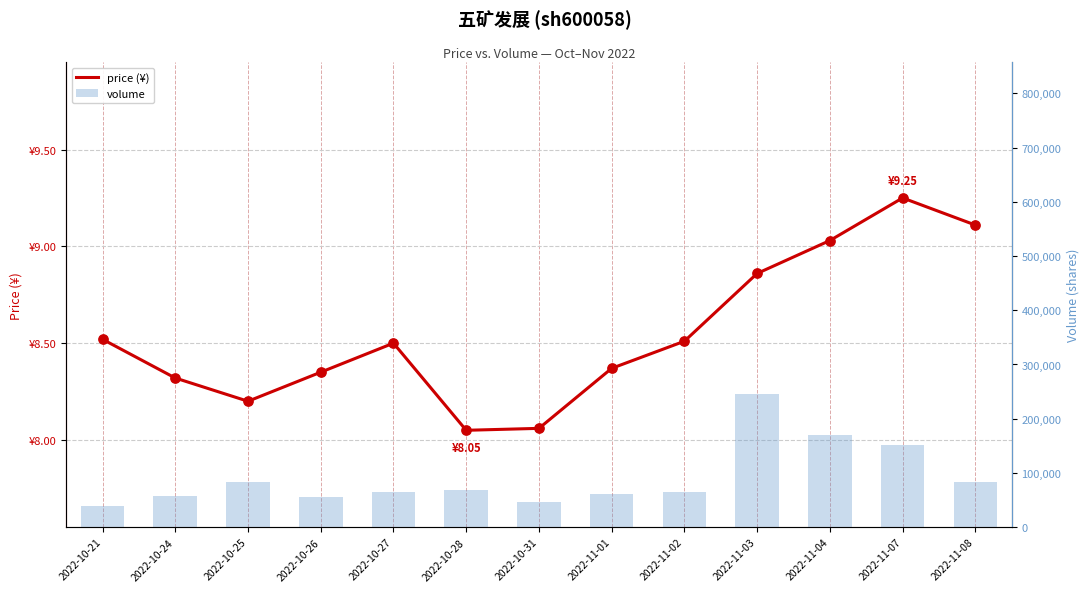

What are all the series names shown in the legend?

price (¥), volume